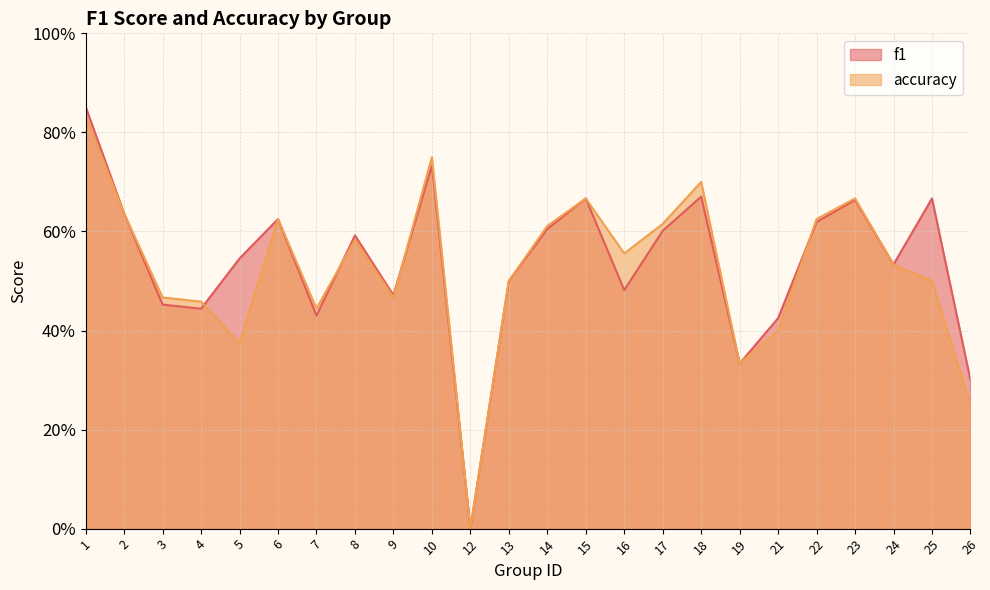

What are all the series names shown in the legend?

f1, accuracy